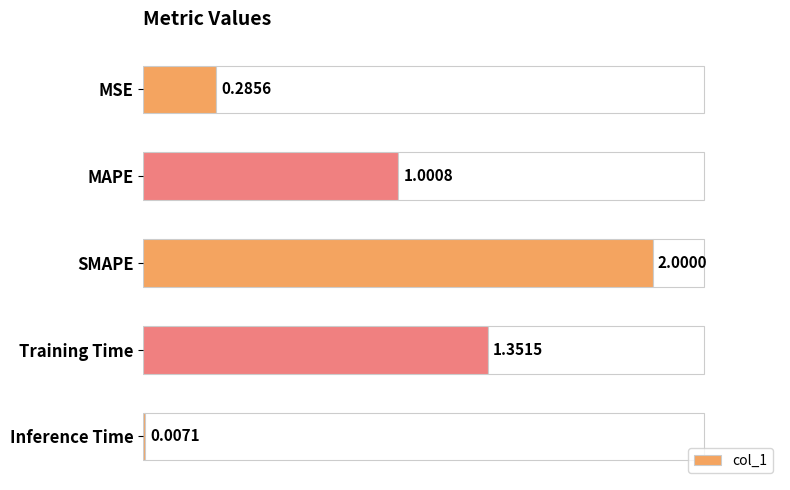

How many values are below 1?

2